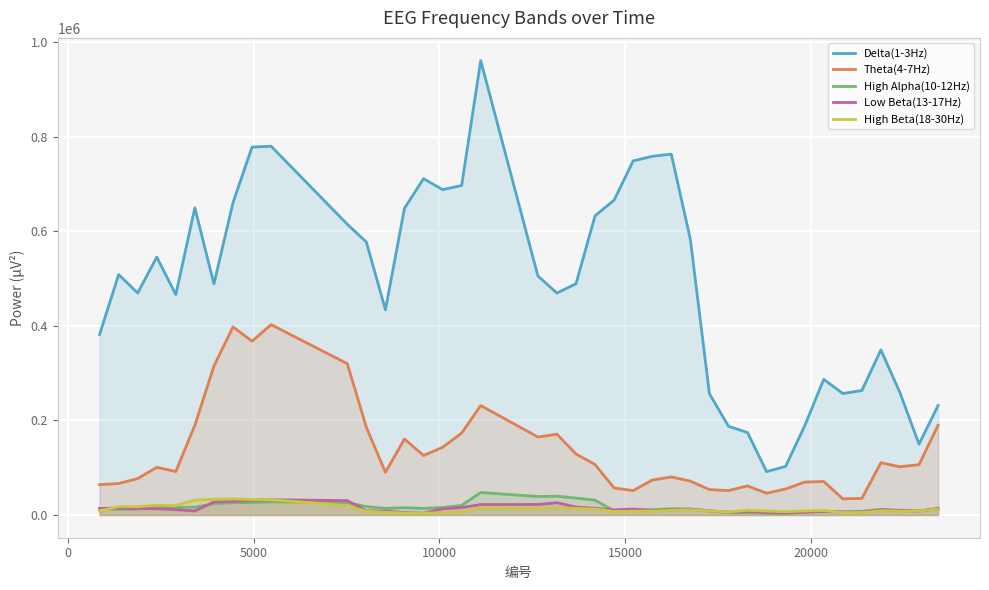

What is the greatest value displayed?

961581.8